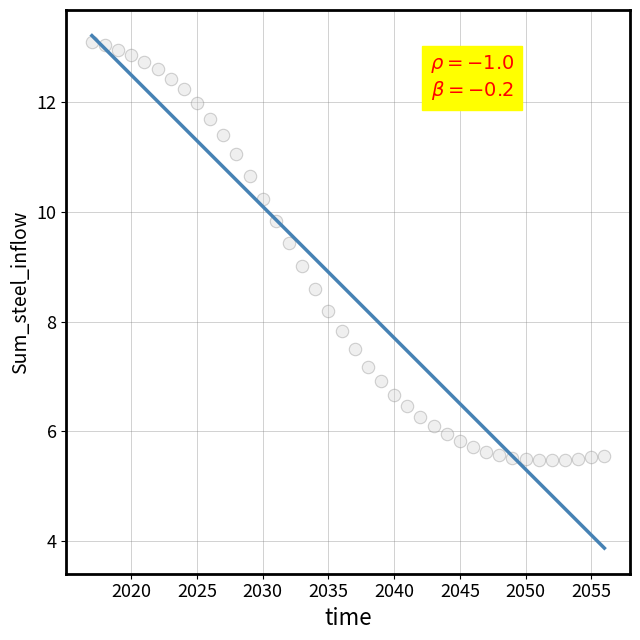

What is the range of X values (max minus min)?

39.0